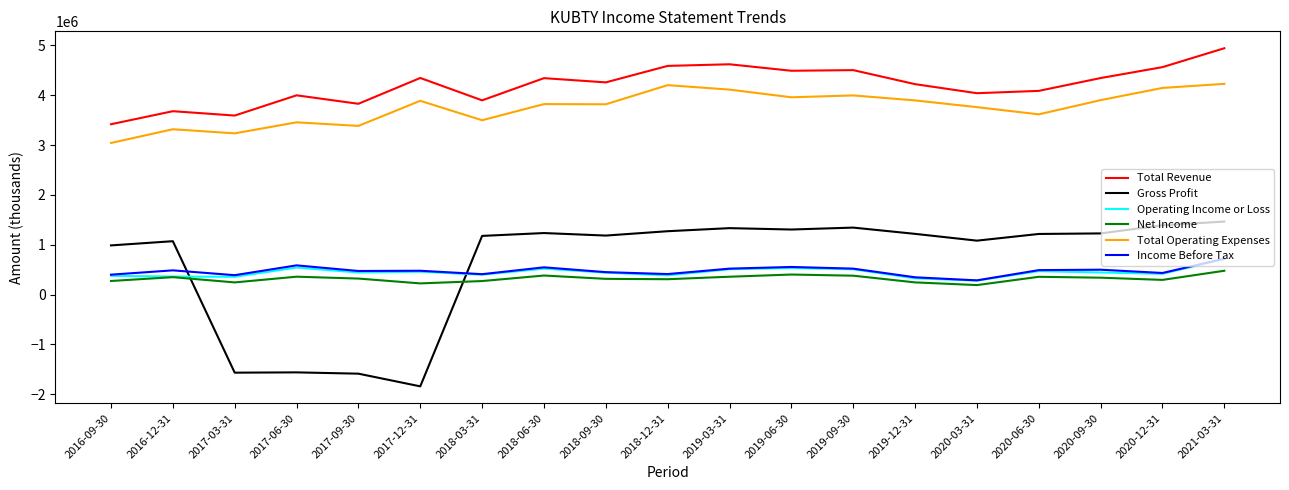

Is the value of Total Revenue at 2016-09-30 greater than the value of Income Before Tax at 2020-09-30?

Yes